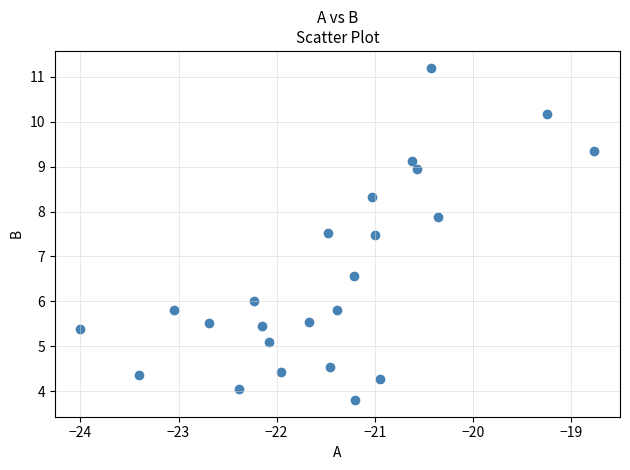

What is the range of Y values (max minus min)?

7.4